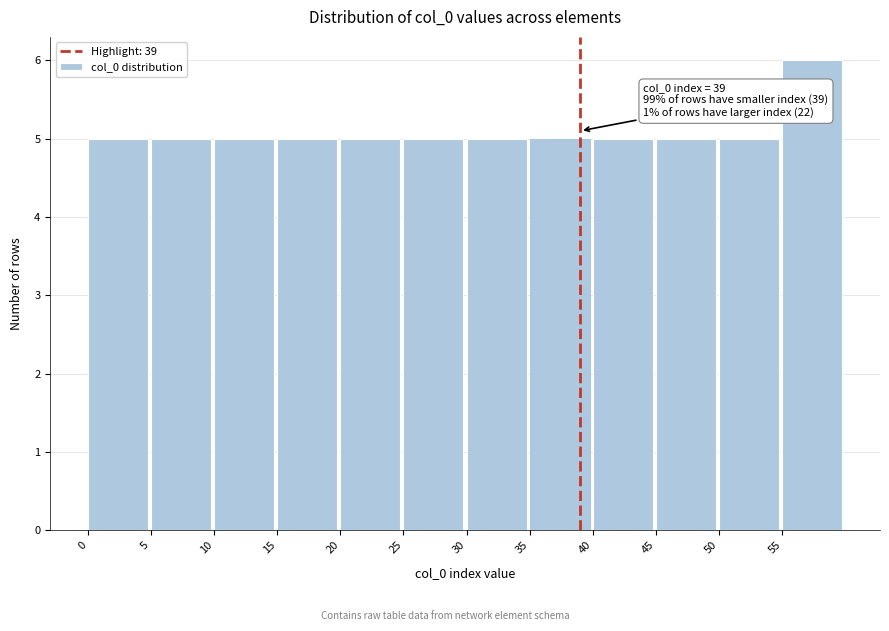

Which range on the x-axis has the tallest bar?

55 to 60